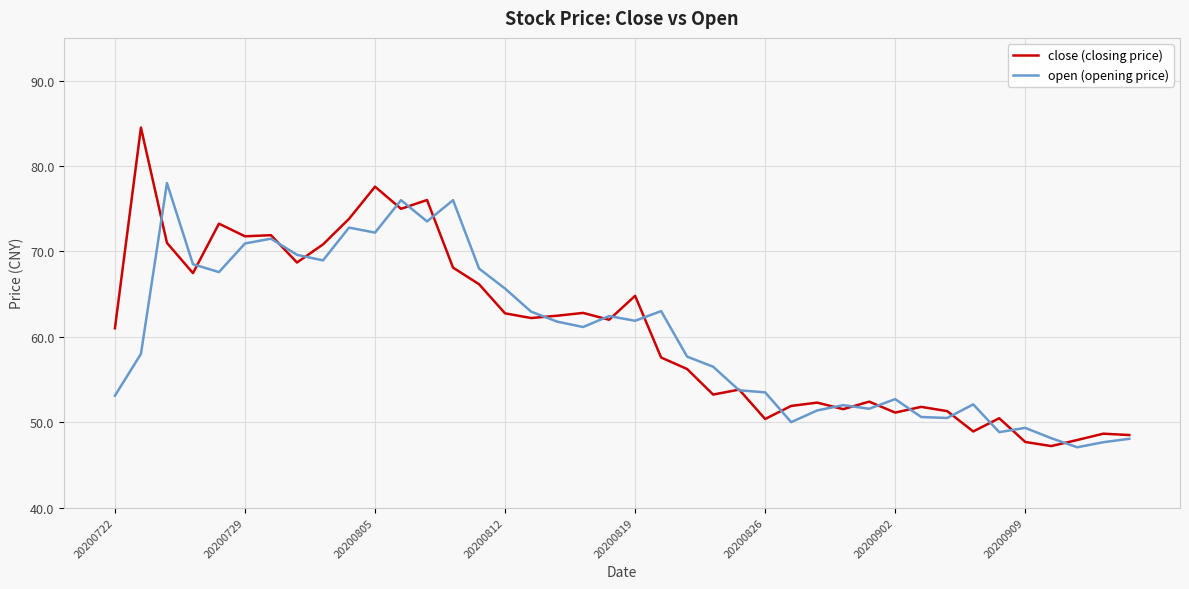

Which series ends up on top after the final intersection of open (opening price) and close (closing price)?

close (closing price)